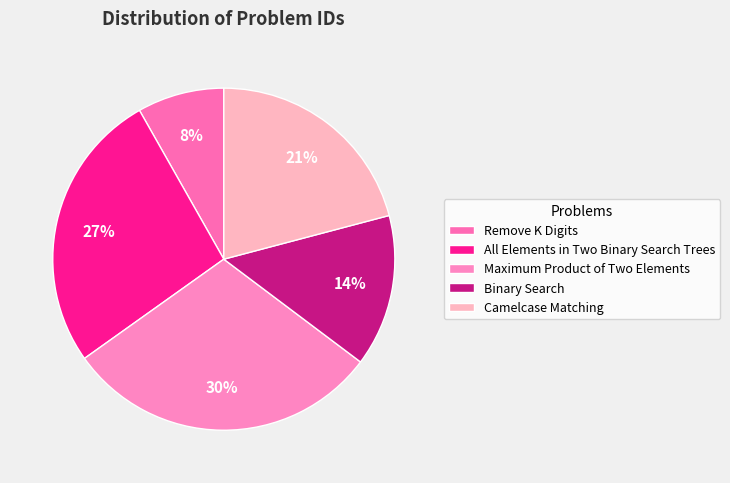

Combined, do Binary Search and Remove K Digits account for over 50%?

No